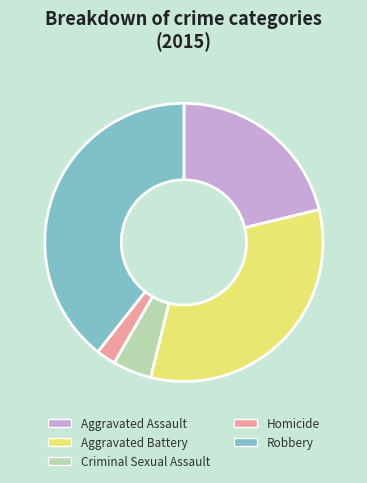

What is the smallest slice in the pie chart?

Homicide